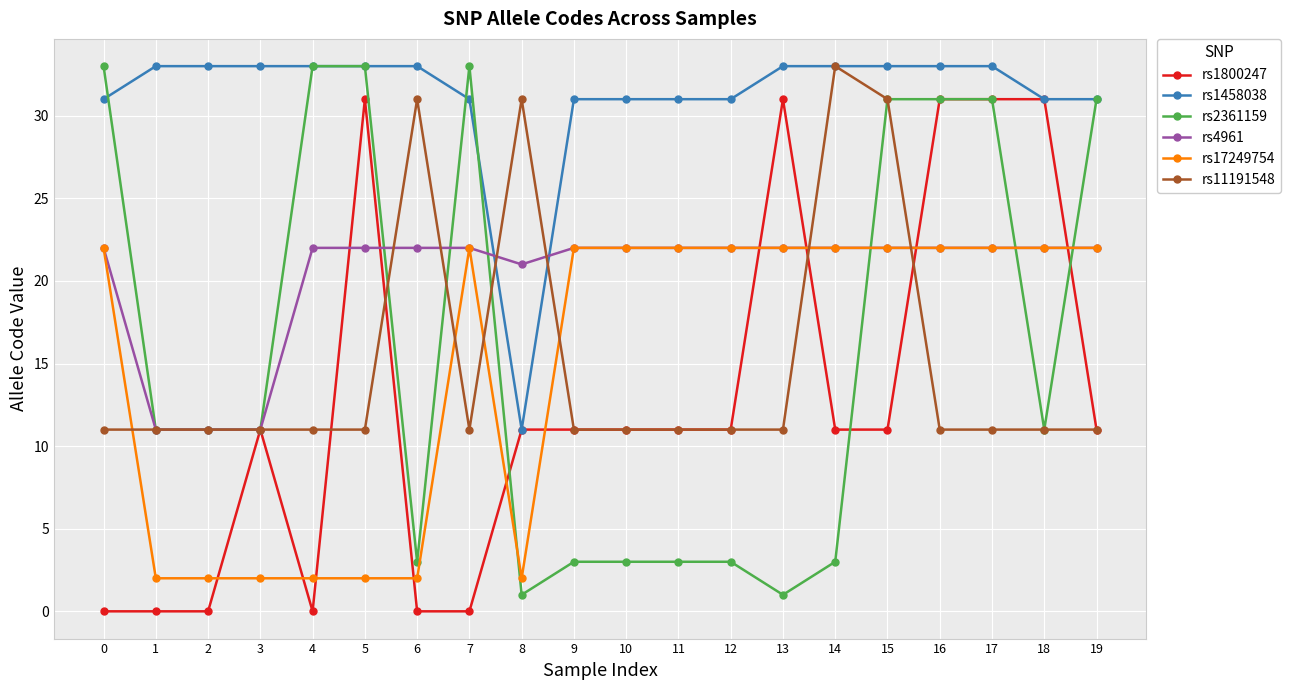

Which series has the largest total across all categories?

rs1458038